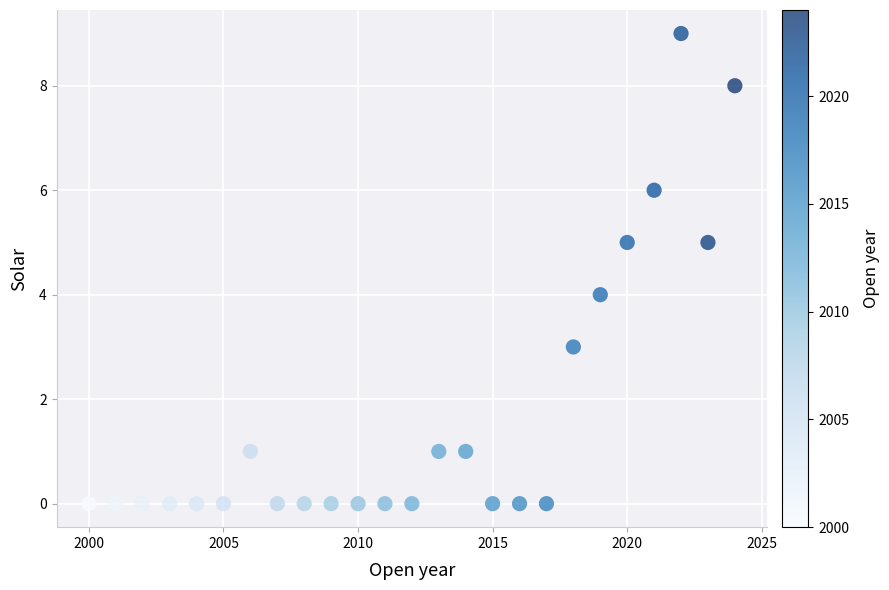

What is the range of X values (max minus min)?

24